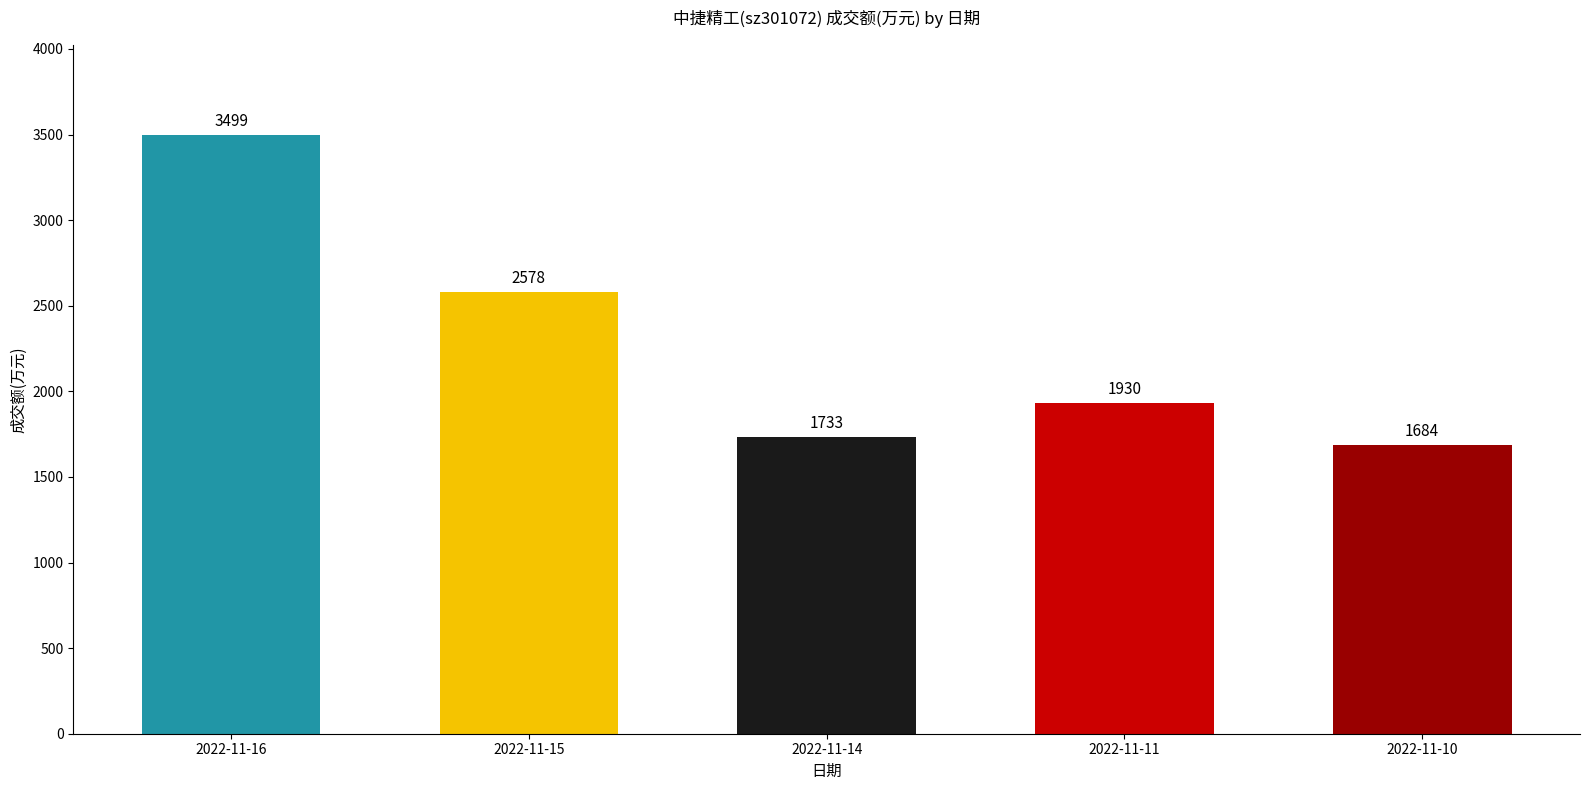

Which has a higher value, 2022-11-15 or 2022-11-10?

2022-11-15